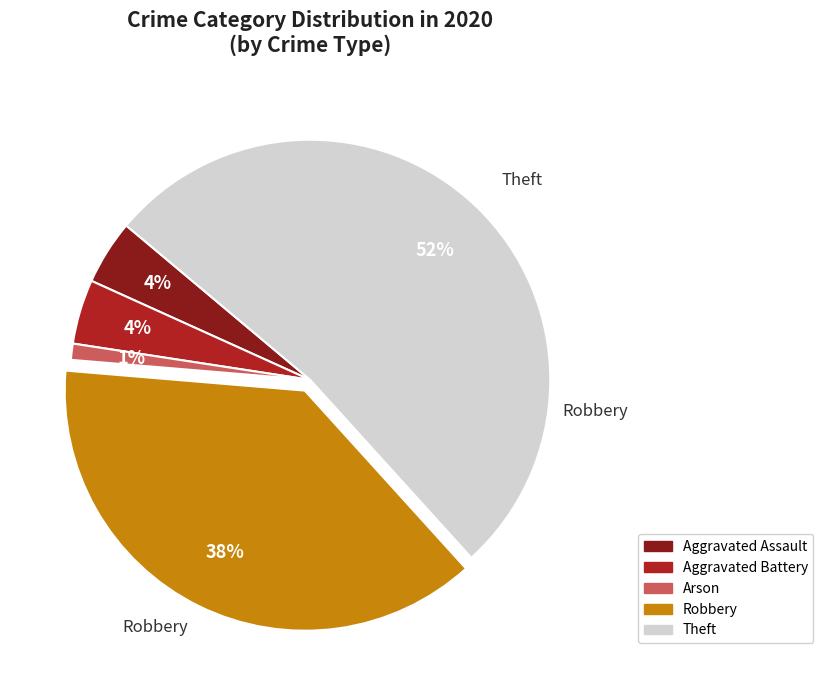

How many segments does this pie chart have?

5